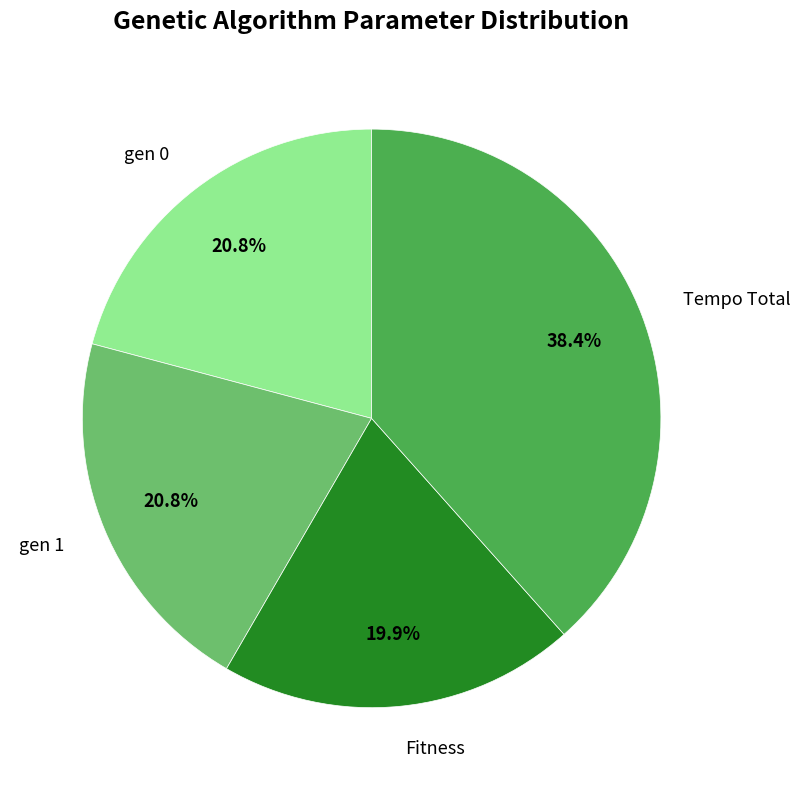

True or false: Fitness accounts for 9% of the total.

False